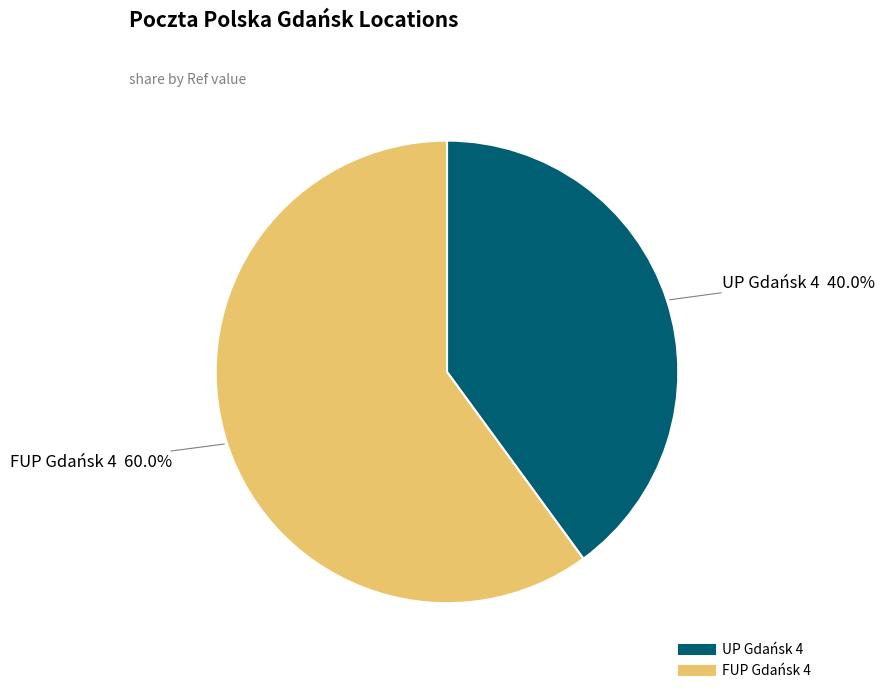

Count the number of slices in the pie.

2